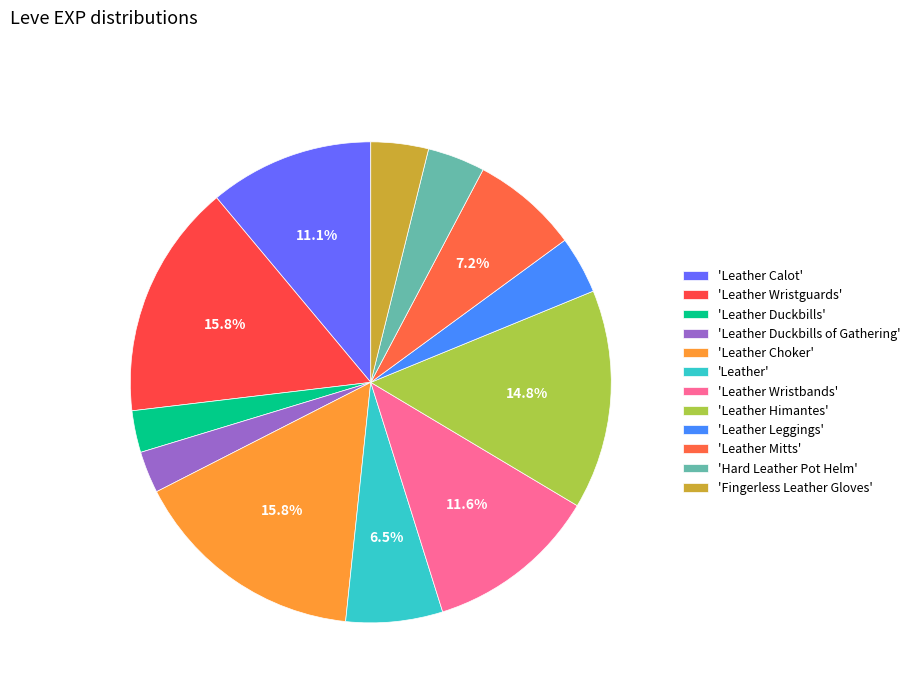

Is there any slice that represents more than half of the pie?

No